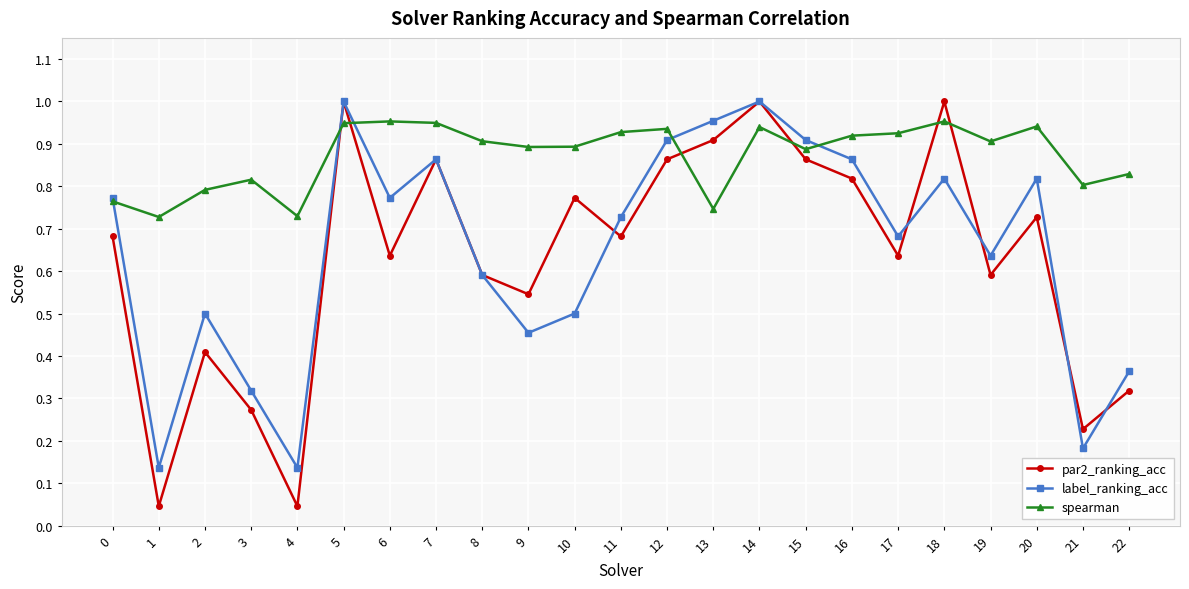

True or false: par2_ranking_acc has more than 2 interior local peaks.

True